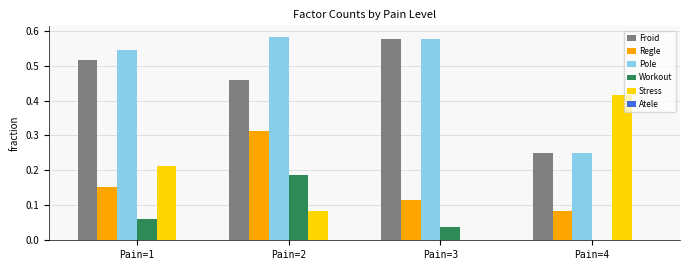

The value of Workout at Pain=3 is 0.1. True or false?

False